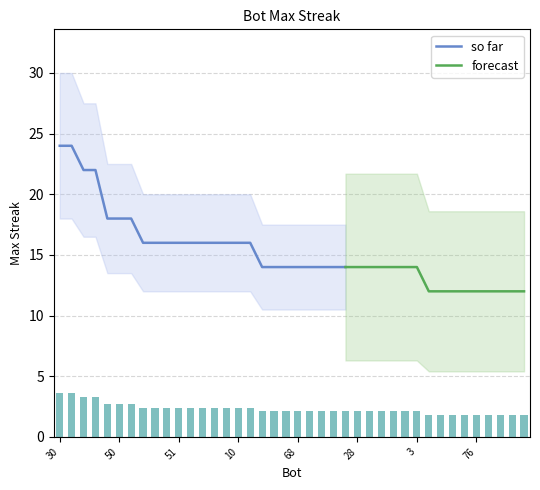

Are the bars horizontal?

No